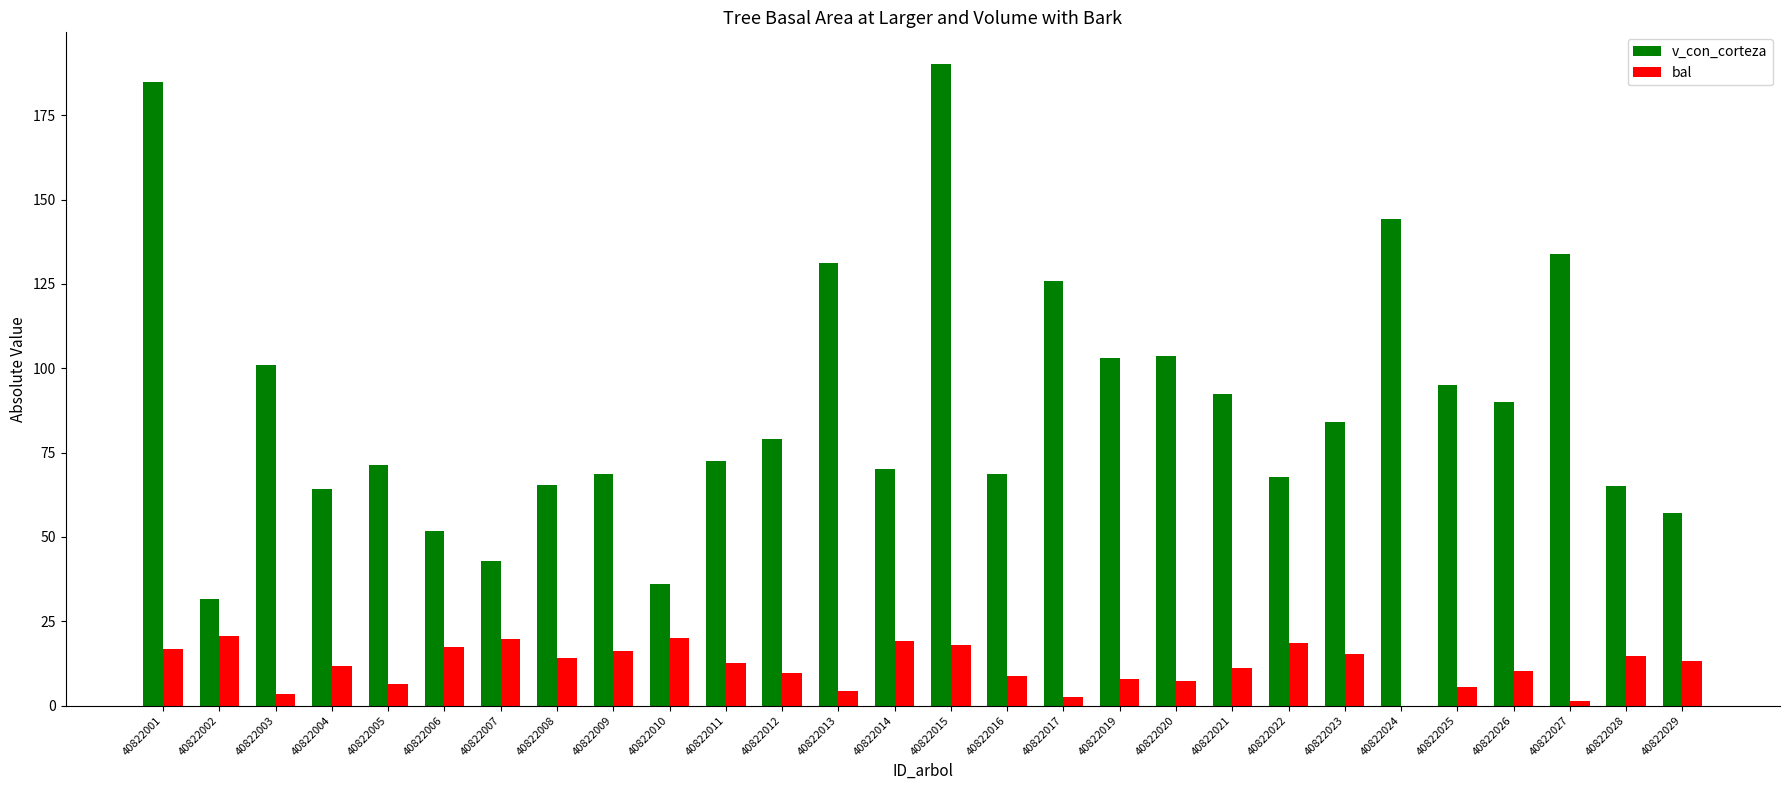

The value of v_con_corteza at 40822023 is 84.0. True or false?

True